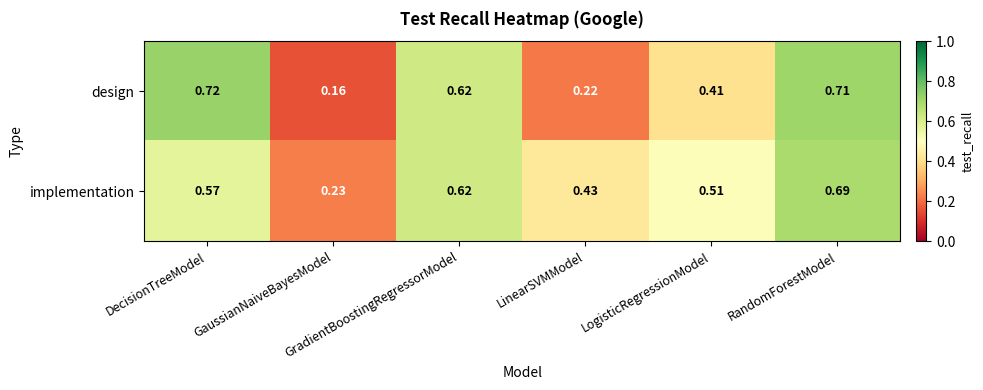

List the series in order of their overall mean, lowest first.

design, implementation